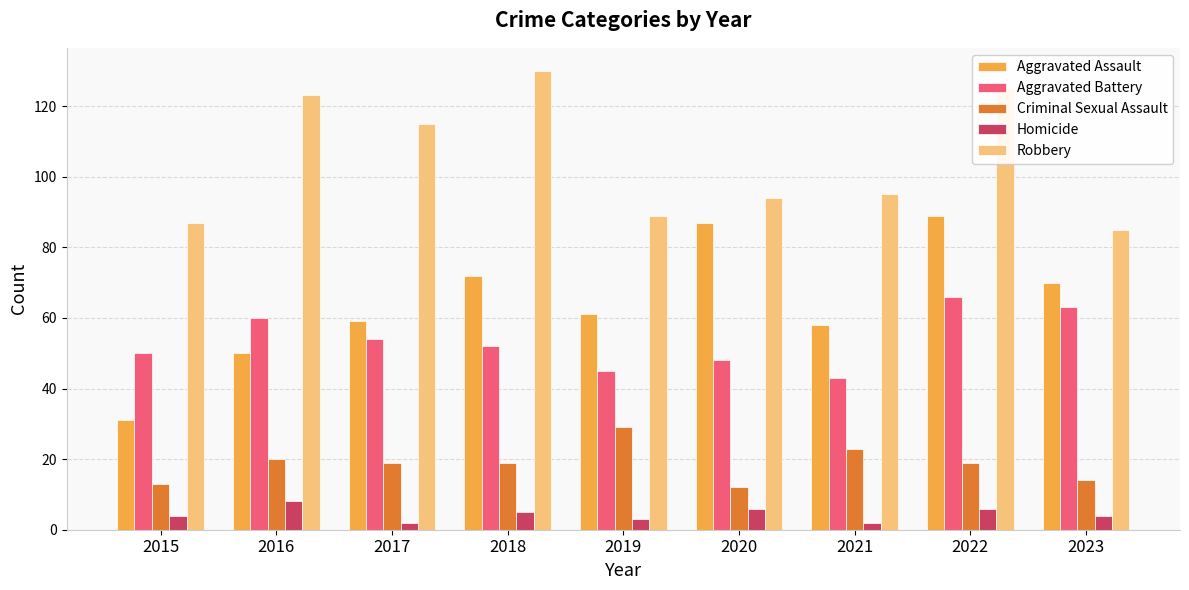

What is the minimum value for Robbery?

85